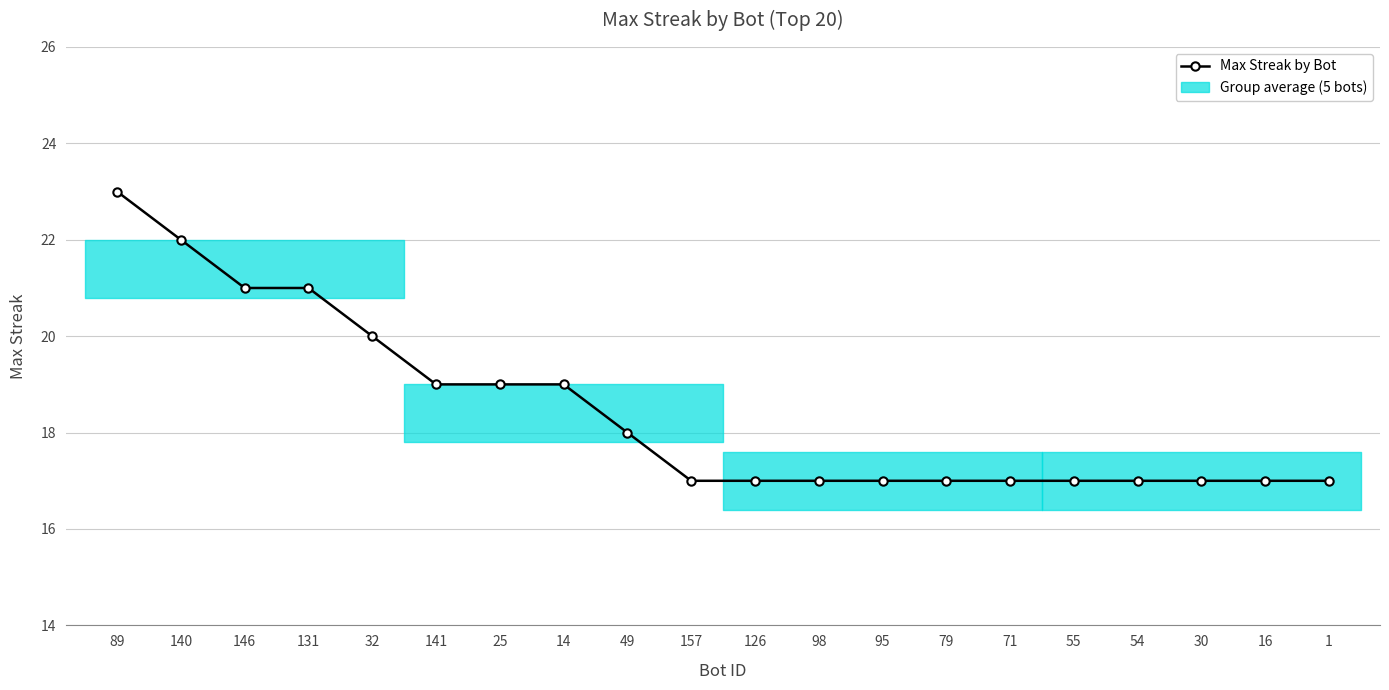

List the labels in order of value, largest first.

89, 140, 146, 131, 32, 141, 25, 14, 49, 157, 126, 98, 95, 79, 71, 55, 54, 30, 16, 1